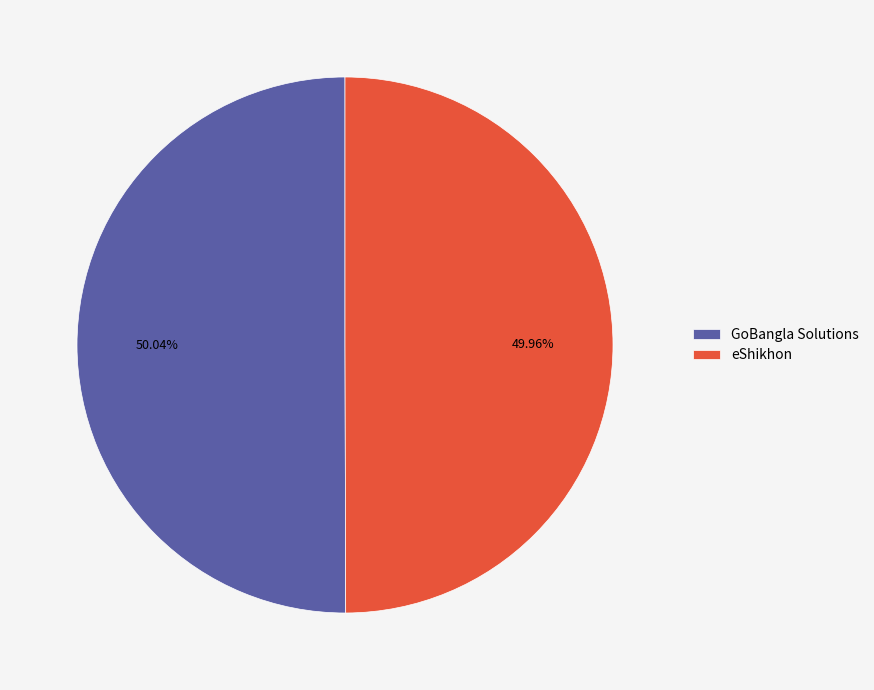

Is the sum of eShikhon and GoBangla Solutions greater than half?

Yes